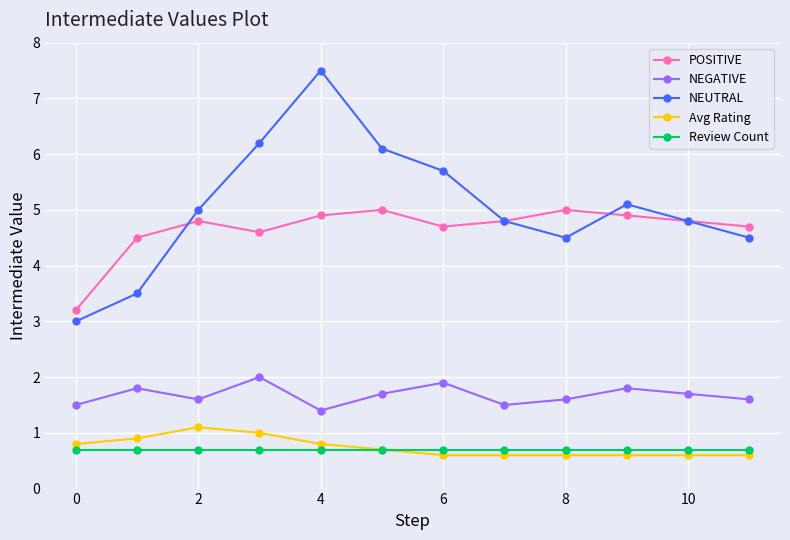

Count the number of data series in this chart.

5